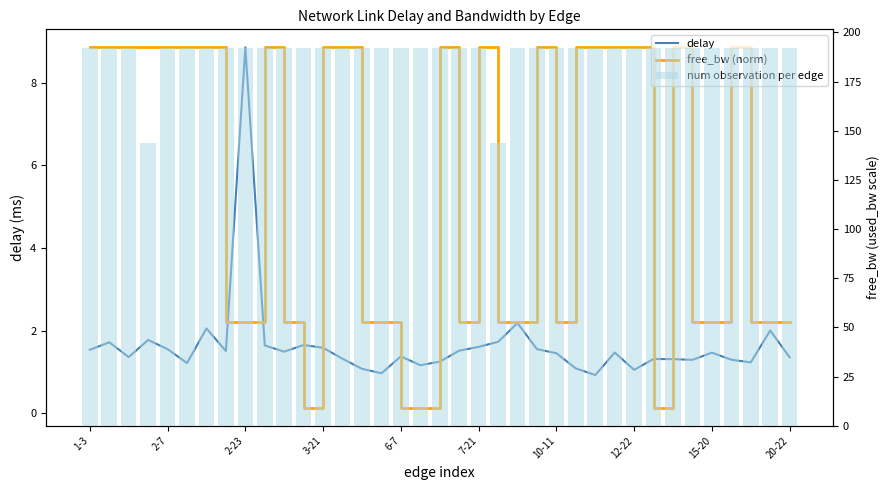

Rank the series at 34 from lowest to highest value.

delay, free_bw (norm), num observation per edge